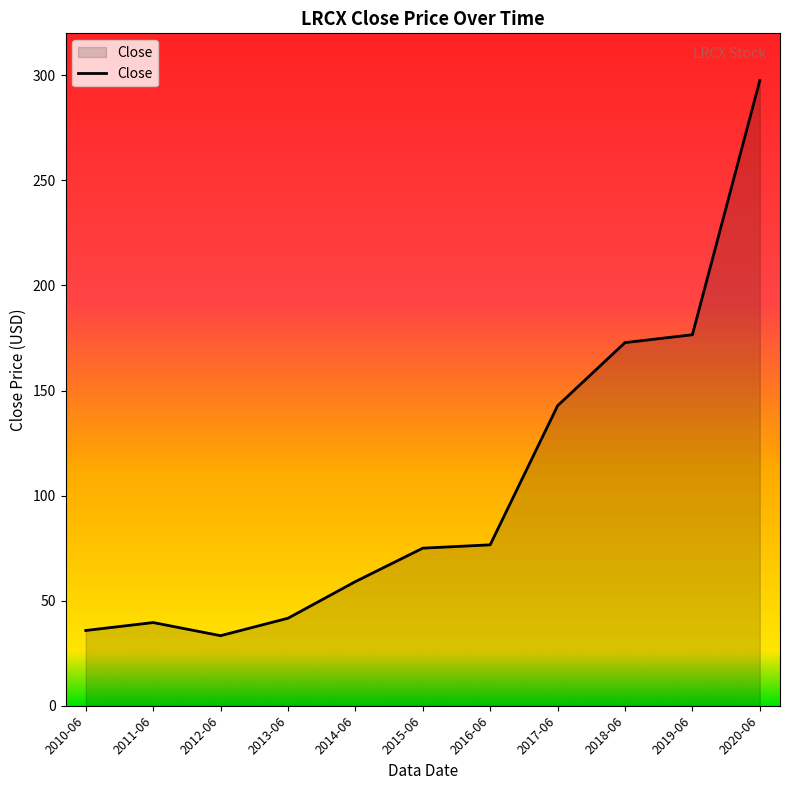

What is the sum of the values at 2011-06 and 2013-06?

81.2